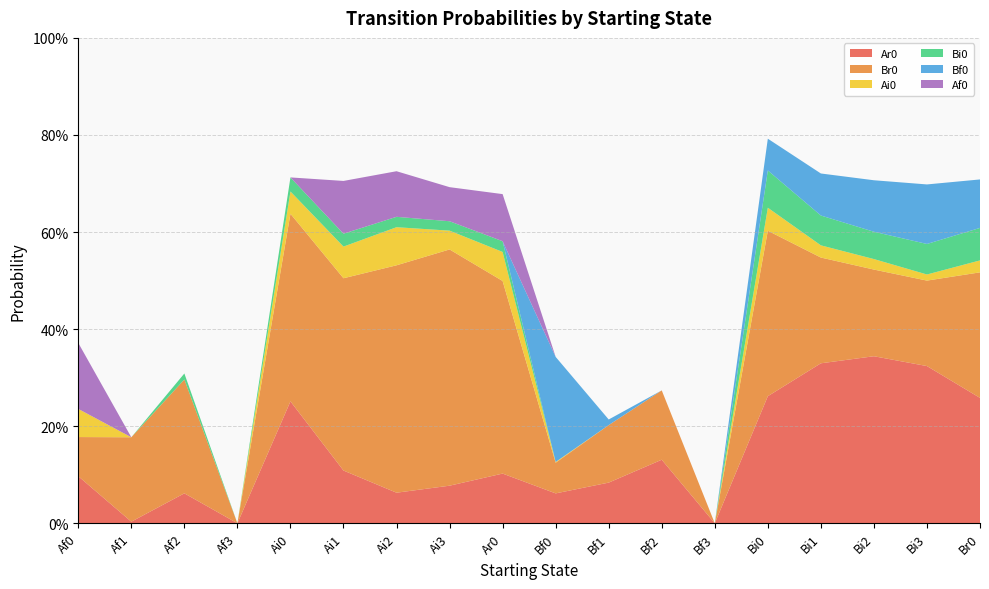

Reading right to left, list all the values displayed in this chart.

Ar0: 0.3	0.3	0.3	0.3	0.3	0.0	0.1	0.1	0.1	0.1	0.1	0.1	0.1	0.3	0.0	0.1	0.0	0.1
Br0: 0.3	0.2	0.2	0.2	0.3	0.0	0.1	0.1	0.1	0.4	0.5	0.5	0.4	0.4	0.0	0.2	0.2	0.1
Ai0: 0.0	0.0	0.0	0.0	0.0	0.0	0.0	0.0	0.0	0.1	0.0	0.1	0.1	0.0	0.0	0.0	0.0	0.1
Bi0: 0.1	0.1	0.1	0.1	0.1	0.0	0.0	0.0	0.0	0.0	0.0	0.0	0.0	0.0	0.0	0.0	0.0	0.0
Bf0: 0.1	0.1	0.1	0.1	0.1	0.0	0.0	0.0	0.2	0.0	0.0	0.0	0.0	0.0	0.0	0.0	0.0	0.0
Af0: 0.0	0.0	0.0	0.0	0.0	0.0	0.0	0.0	0.0	0.1	0.1	0.1	0.1	0.0	0.0	0.0	0.0	0.1